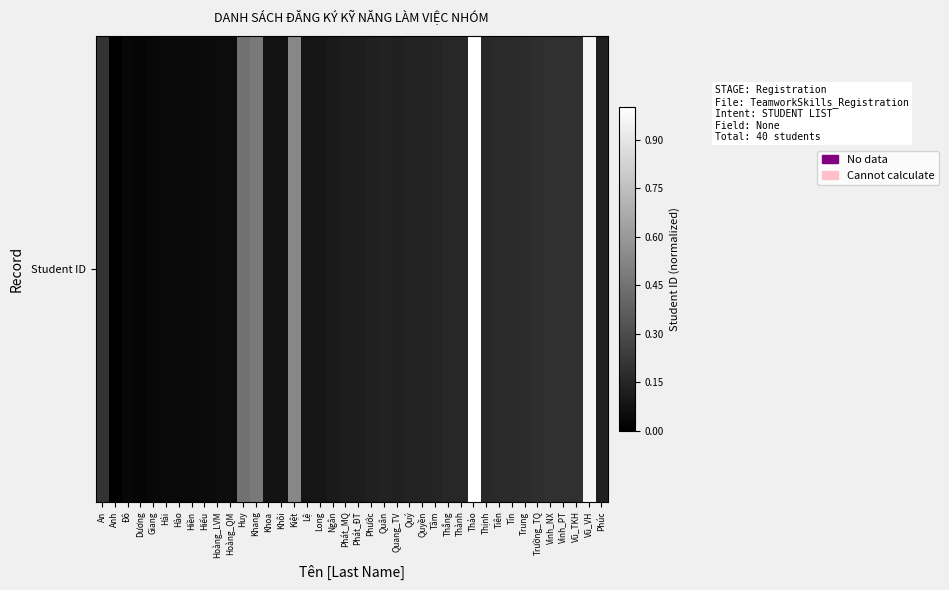

What is the change in value from An to Giang?

-0.2